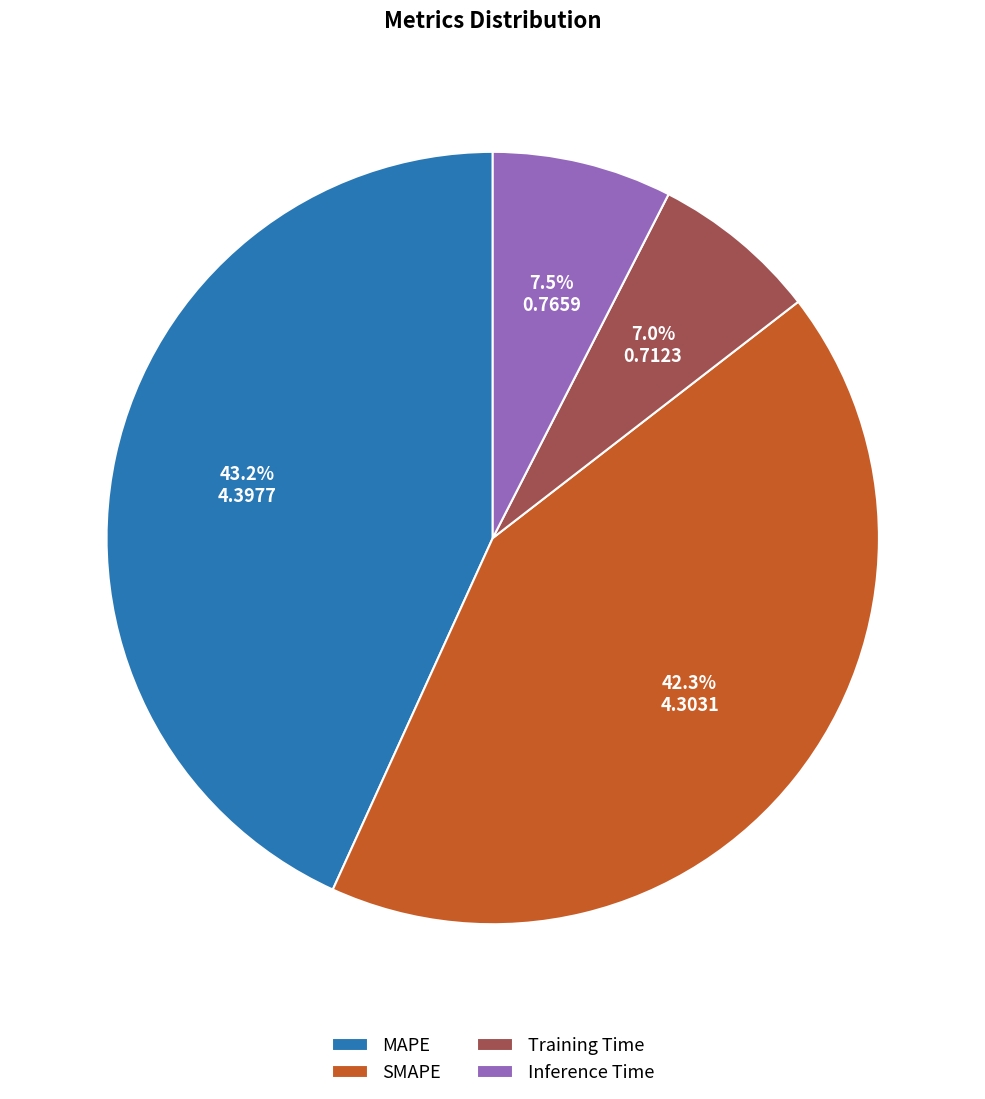

The MAPE slice represents 36% of the pie. True or false?

False